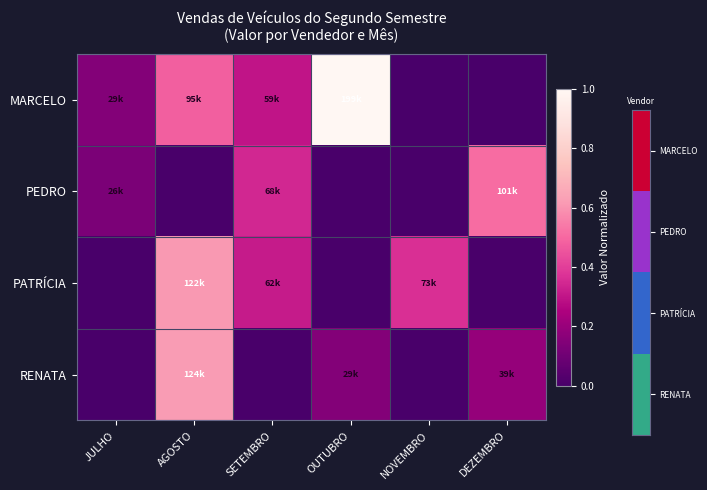

Reading left to right, what are all the values shown in this chart?

MARCELO: JULHO=0.1	AGOSTO=0.5	SETEMBRO=0.3	OUTUBRO=1.0	NOVEMBRO=0.0	DEZEMBRO=0.0
PEDRO: JULHO=0.1	AGOSTO=0.0	SETEMBRO=0.3	OUTUBRO=0.0	NOVEMBRO=0.0	DEZEMBRO=0.5
PATRÍCIA: JULHO=0.0	AGOSTO=0.6	SETEMBRO=0.3	OUTUBRO=0.0	NOVEMBRO=0.4	DEZEMBRO=0.0
RENATA: JULHO=0.0	AGOSTO=0.6	SETEMBRO=0.0	OUTUBRO=0.1	NOVEMBRO=0.0	DEZEMBRO=0.2